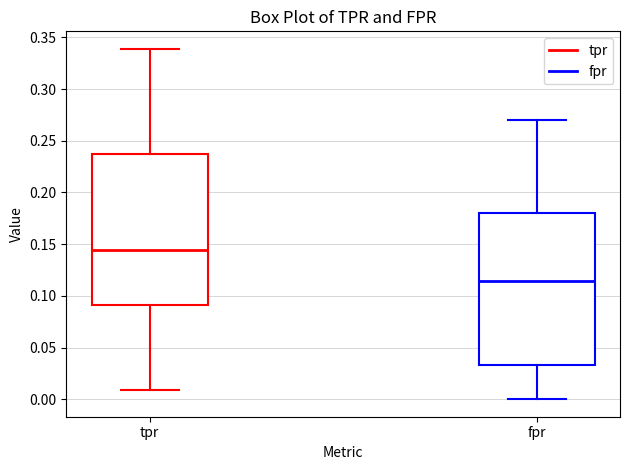

Which box has the highest median line?

tpr